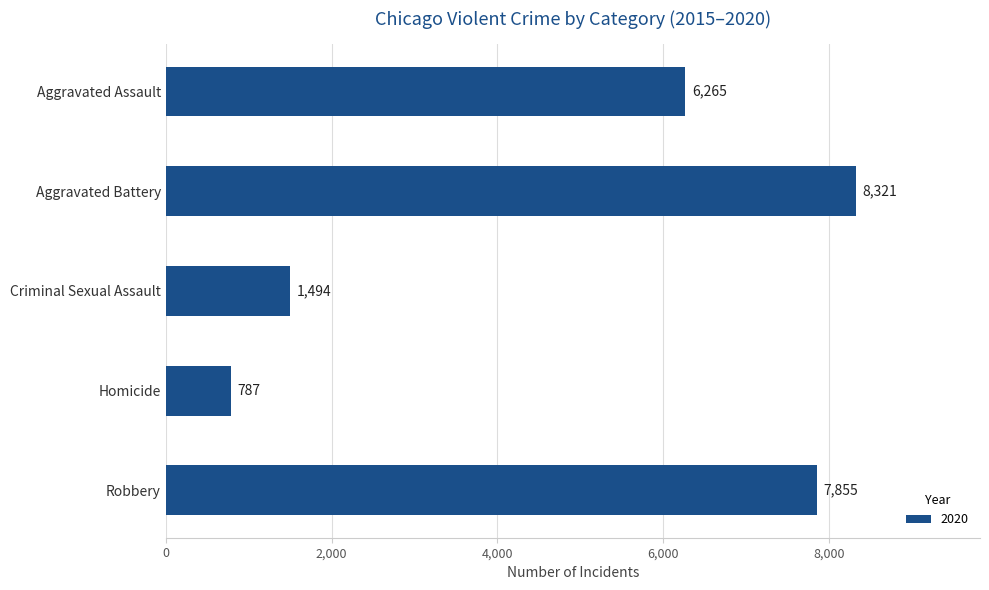

Reading top to bottom, transcribe all the data shown in this chart.

6265	8321	1494	787	7855